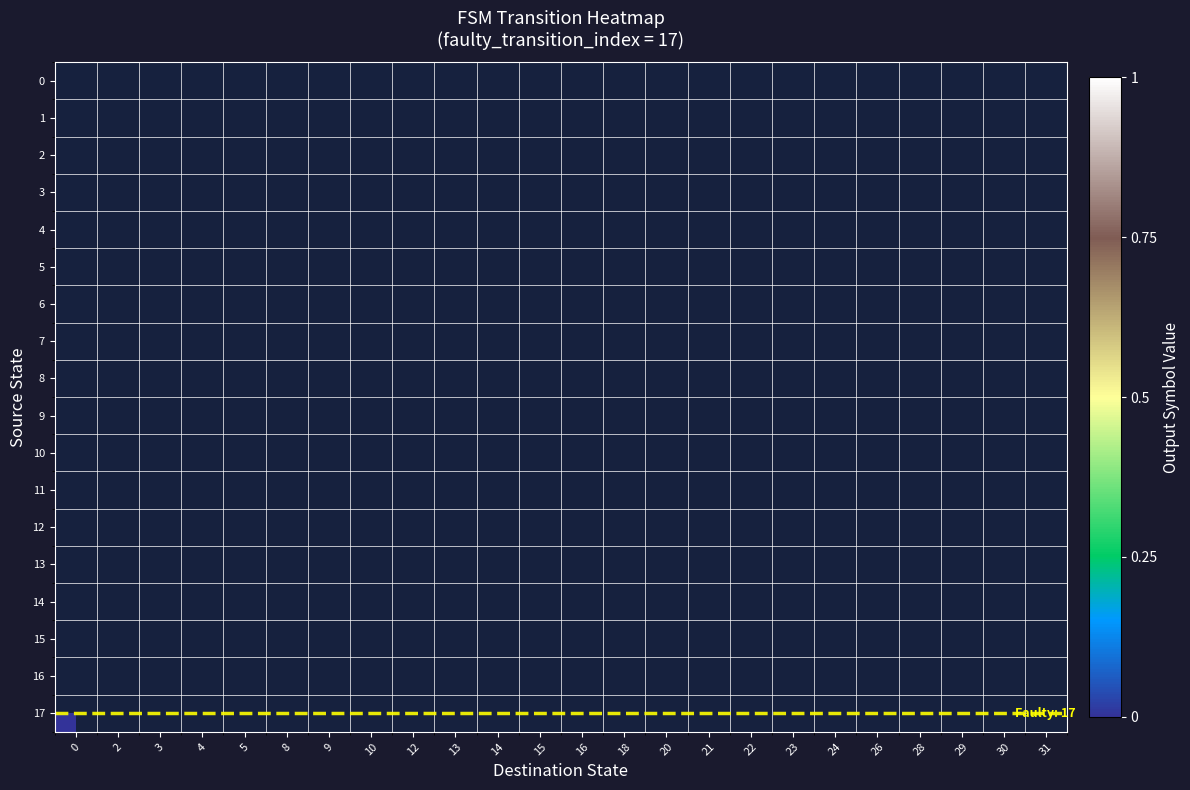

Rank the series at 21 from lowest to highest value.

row_0, row_1, row_2, row_3, row_4, row_5, row_6, row_7, row_8, row_9, row_10, row_11, row_12, row_13, row_14, row_15, row_16, row_17